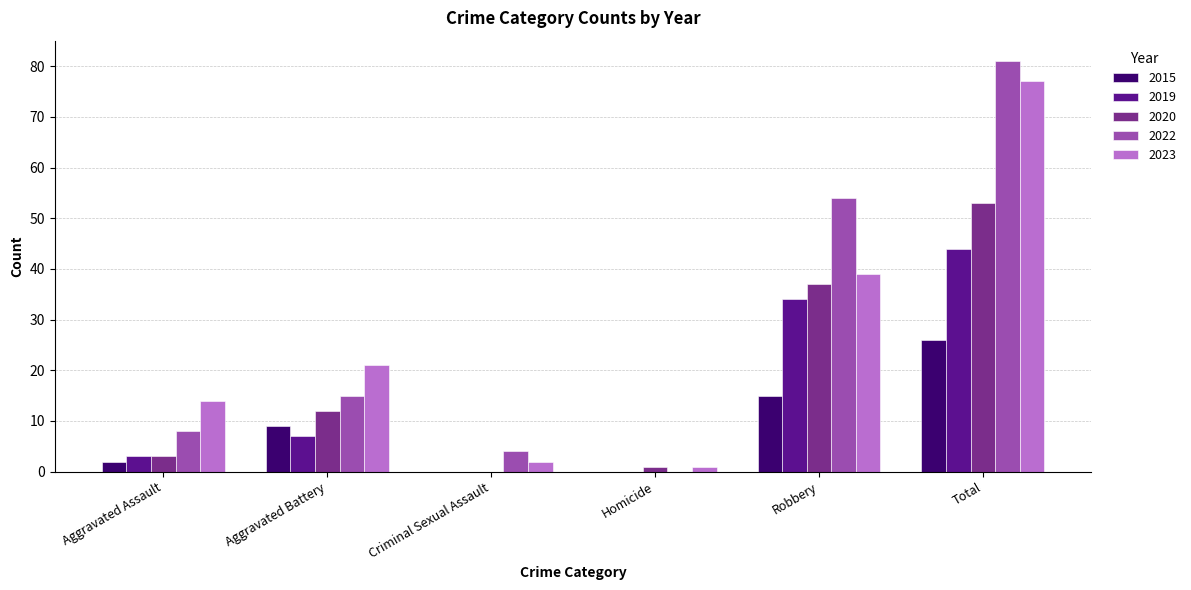

At which label is 2022 closest to 40?

Robbery